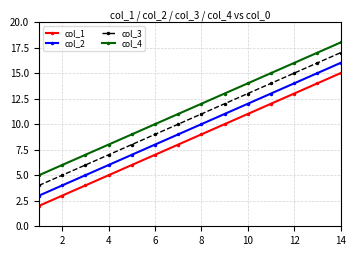

True or false: col_3 and col_2 cross at least once.

False